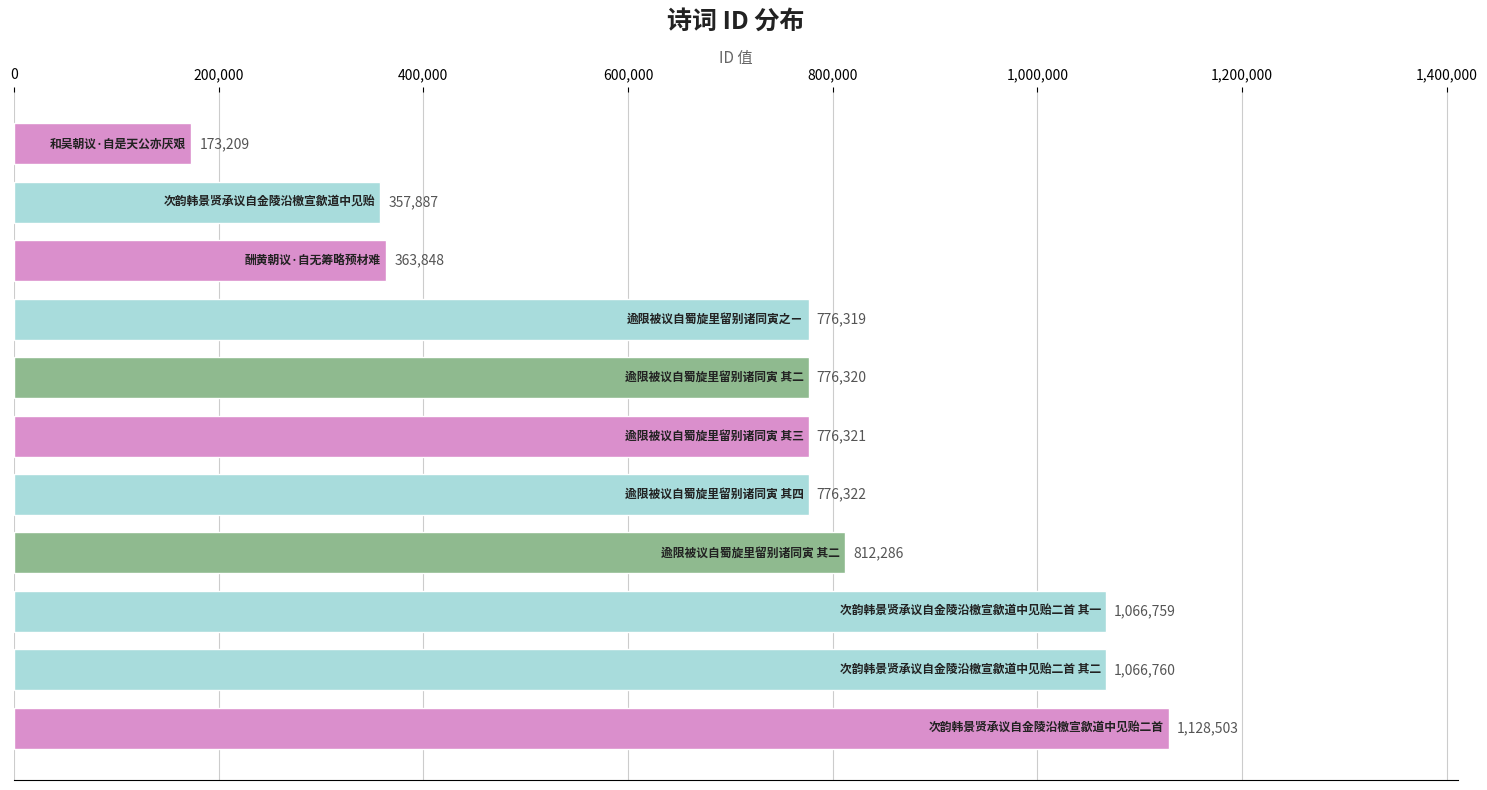

What is the difference between the maximum and minimum values?

955294